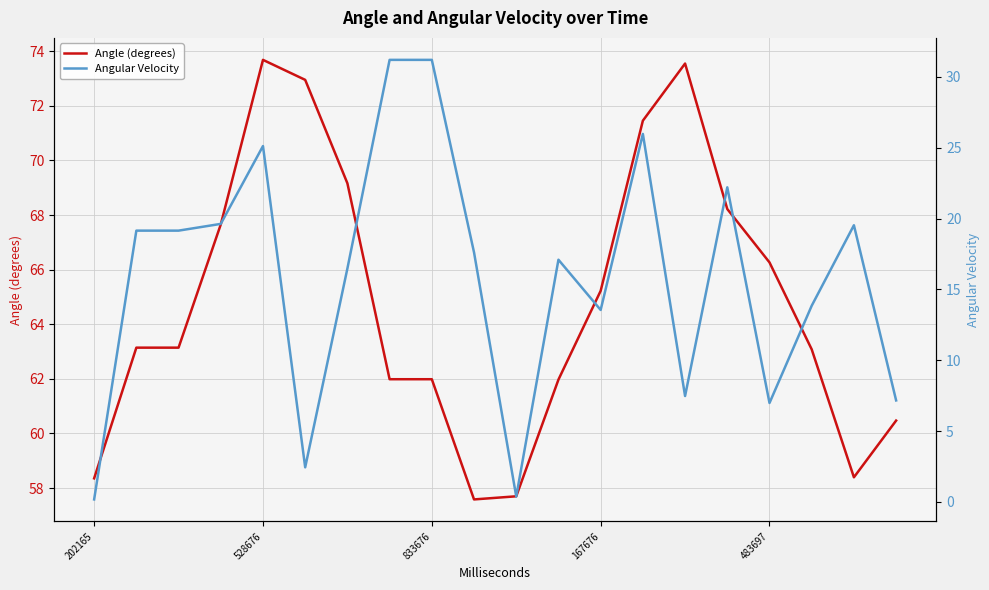

What is the lowest value of the Angle (degrees) series?

57.6